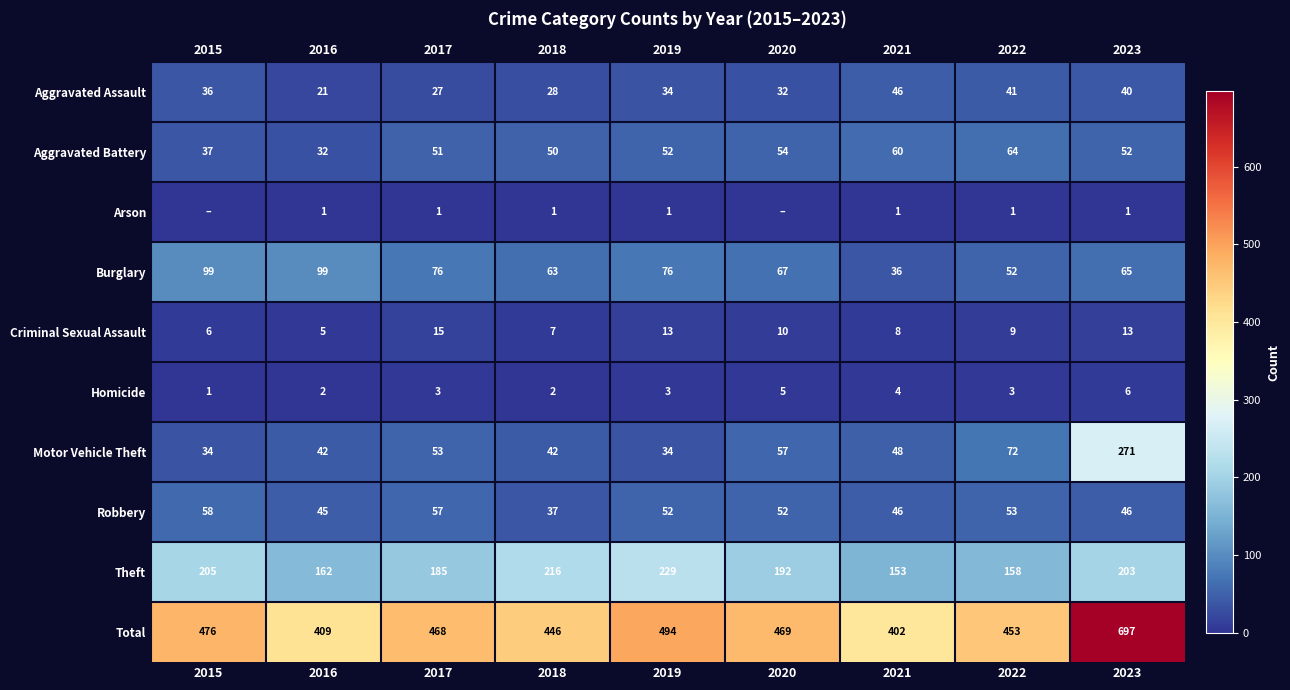

What is the difference between the highest and lowest values at 2015?

476